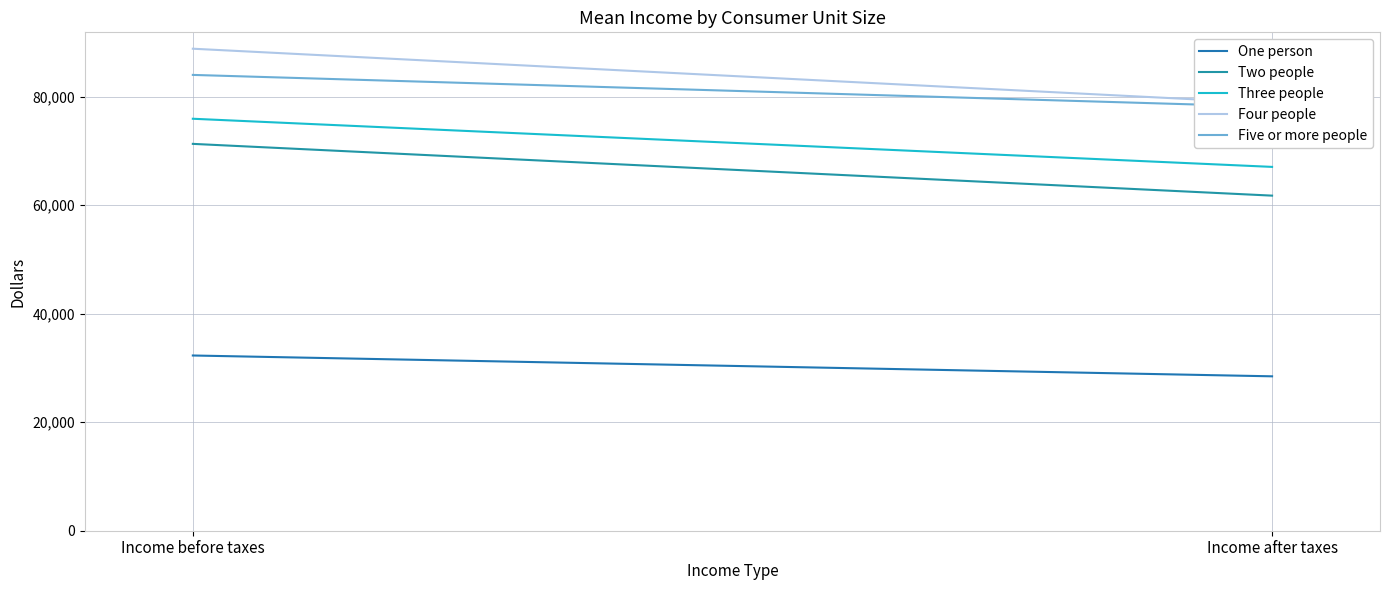

What are all the series names shown in the legend?

One person, Two people, Three people, Four people, Five or more people